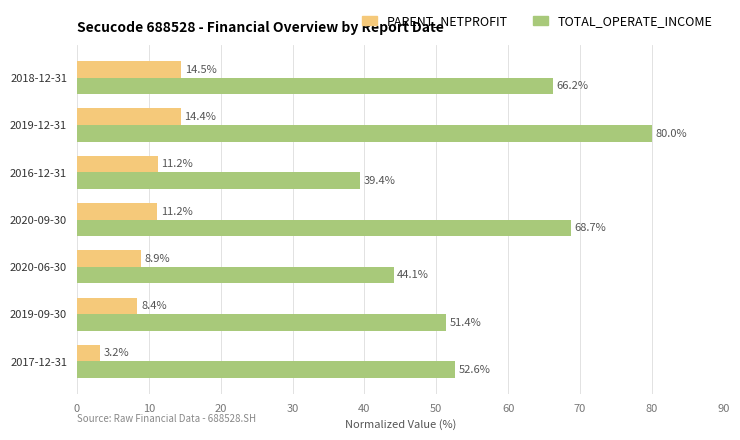

What are all the series names shown in the legend?

PARENT_NETPROFIT, TOTAL_OPERATE_INCOME